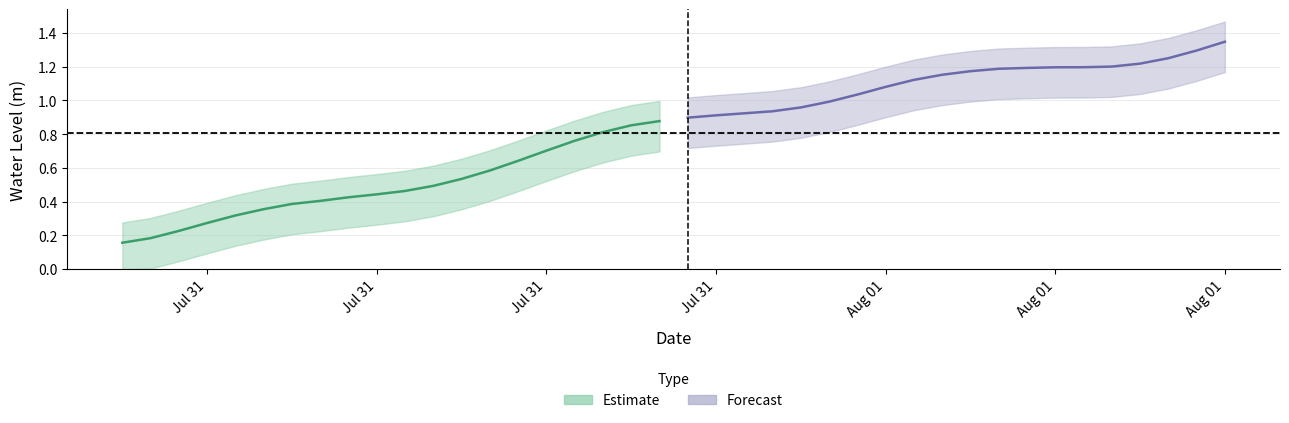

Which category has the lowest value across all series?

2023-07-31 00:00:00